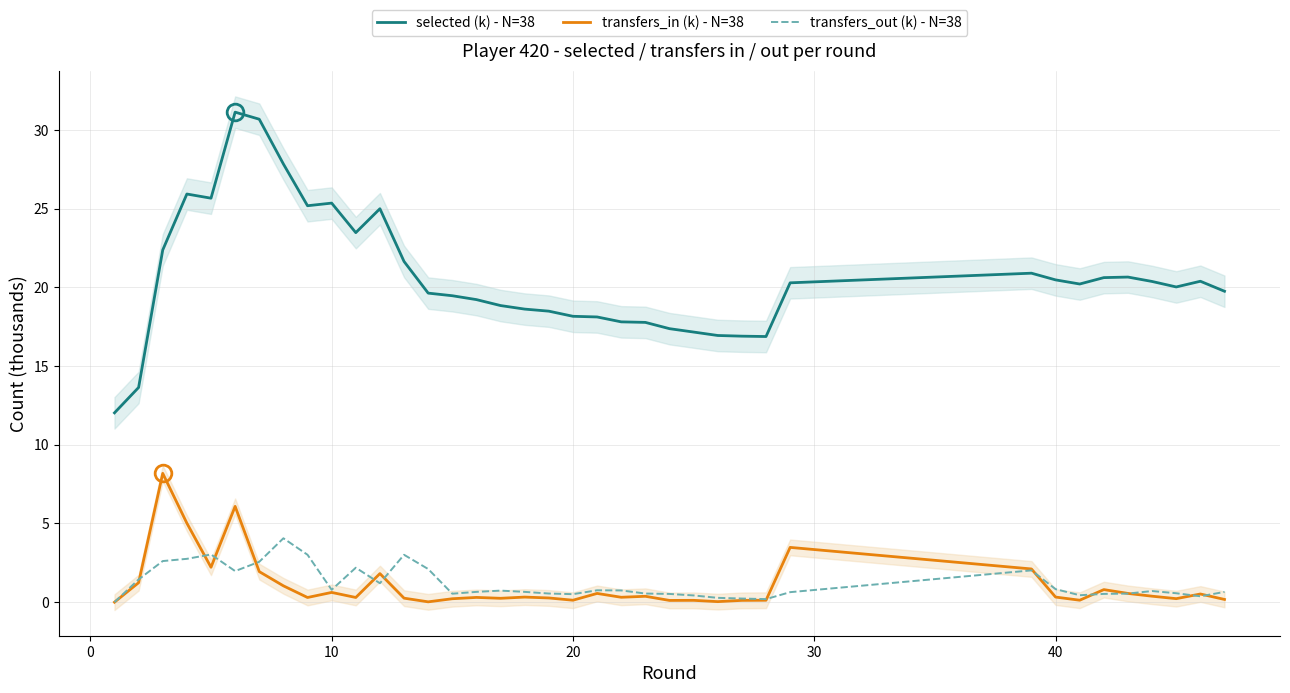

What is the sum of all transfers_in (k) - N=38 values?

40.9